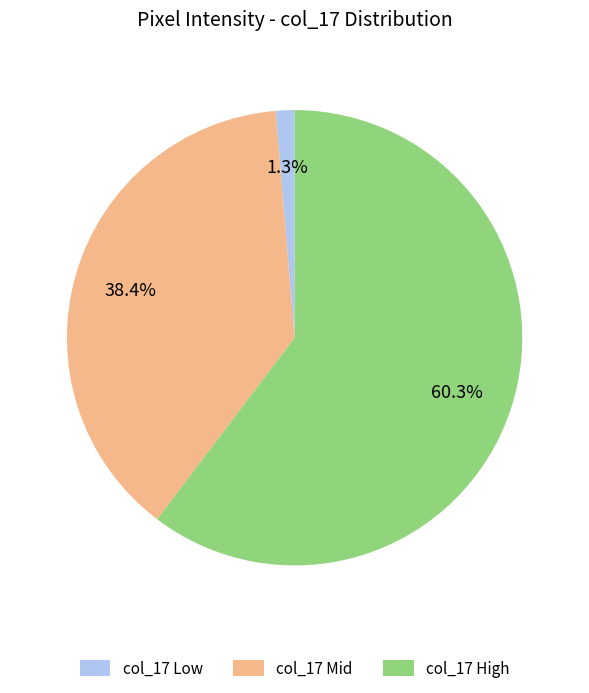

Count the number of slices in the pie.

3